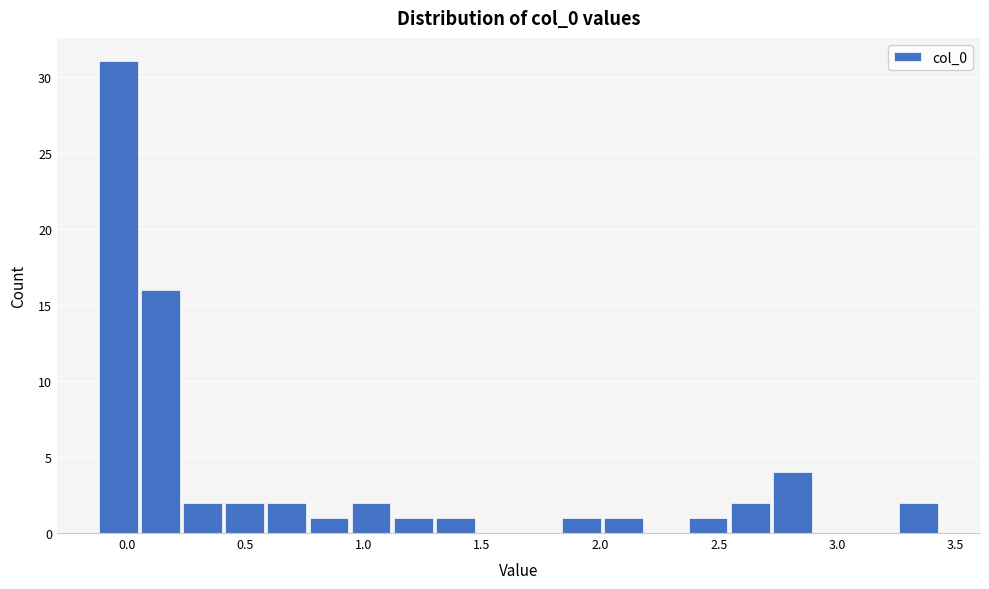

Read against the x-axis, roughly where is the centre of the tallest bar?

-0.05